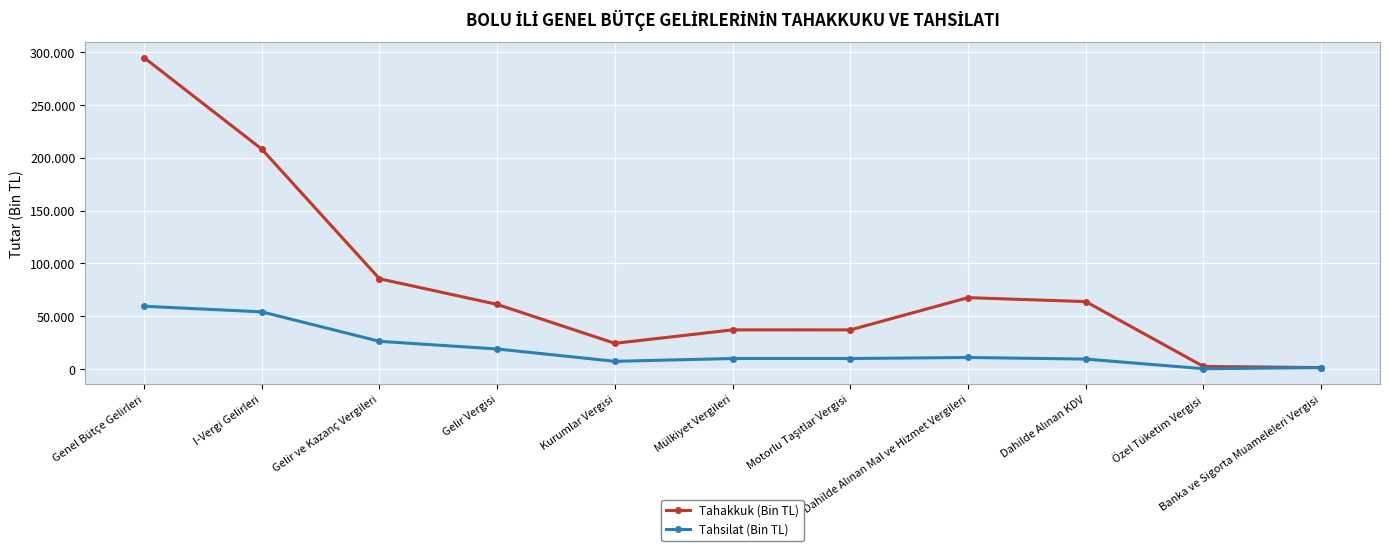

What position from the left is Dahilde Alınan KDV?

9